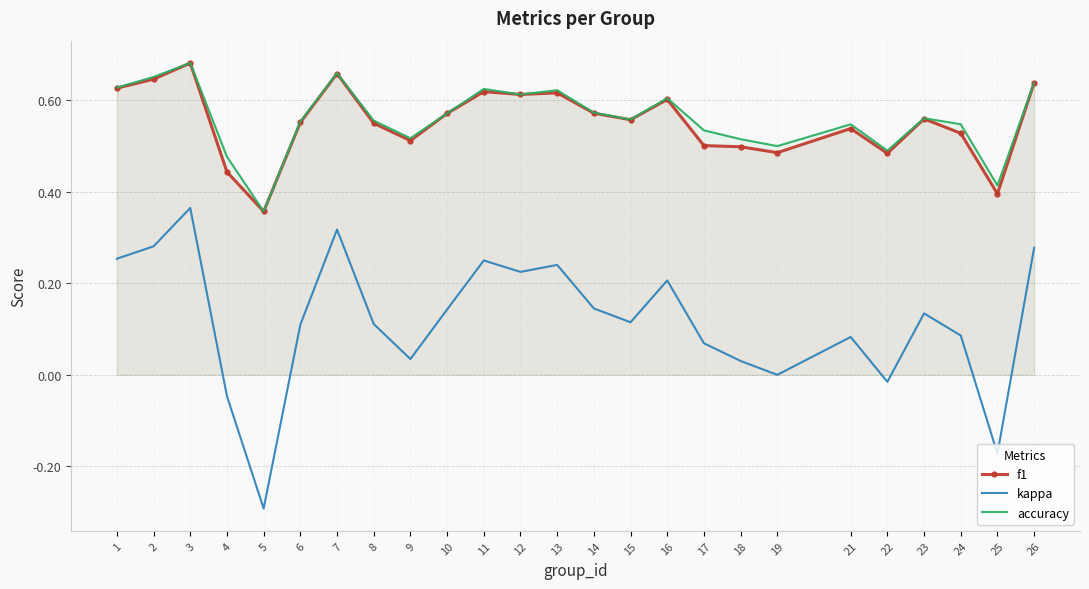

What are all the series names shown in the legend?

f1, kappa, accuracy